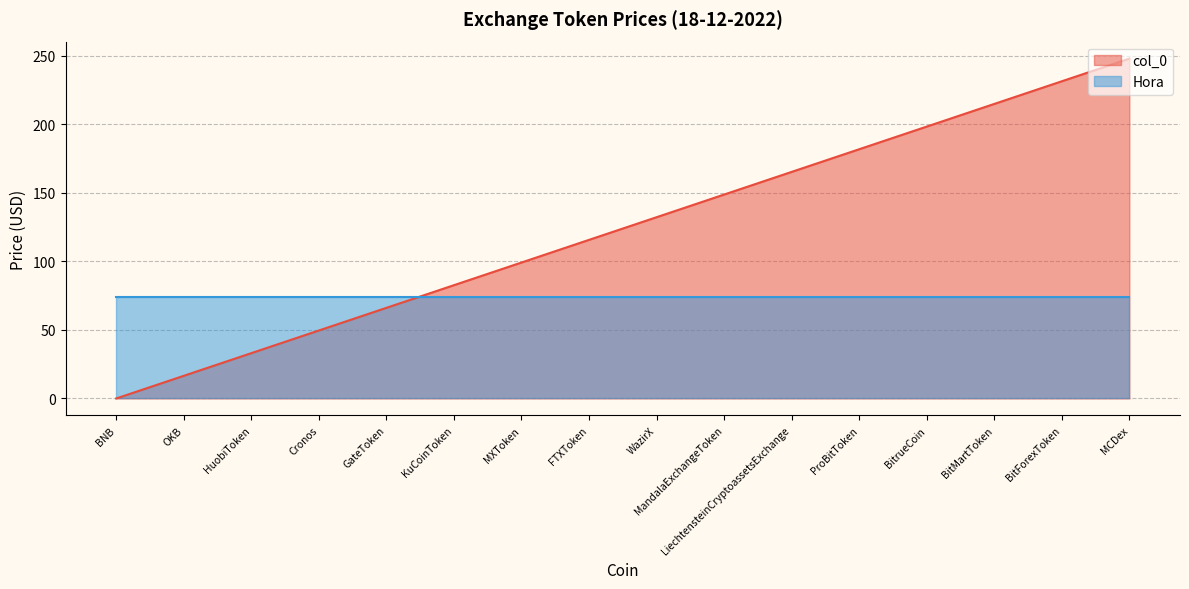

What is the difference between the values at OKB and FTXToken?

99.2